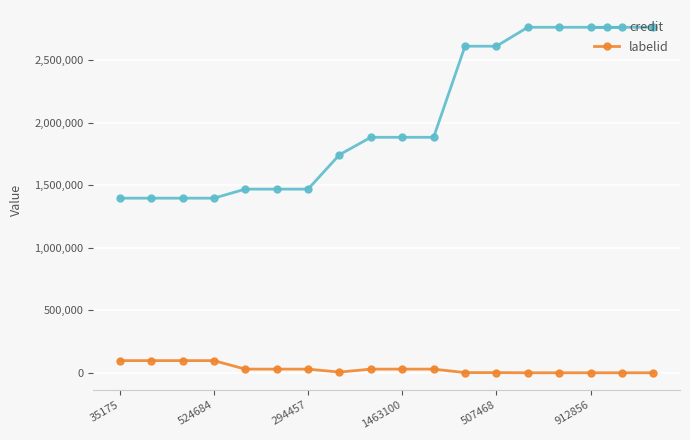

Which series has the largest range (max minus min)?

credit